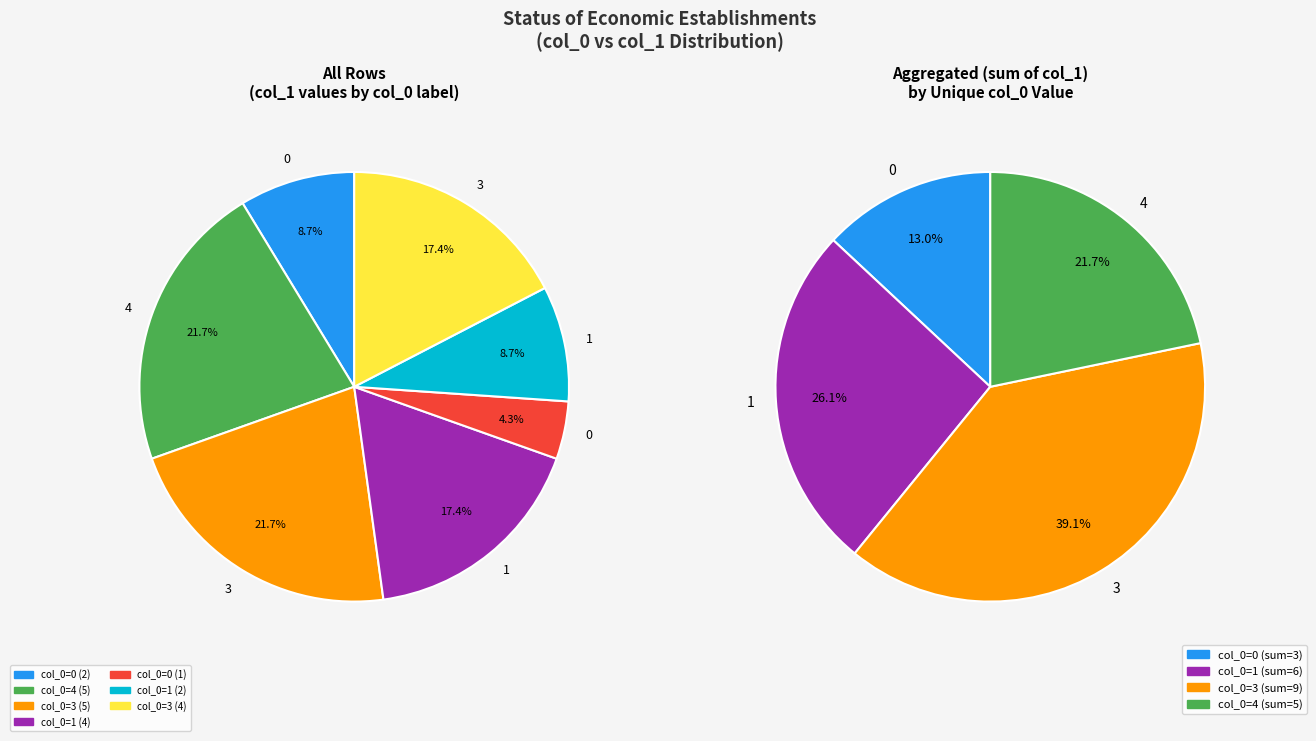

Count the number of slices in the pie.

7